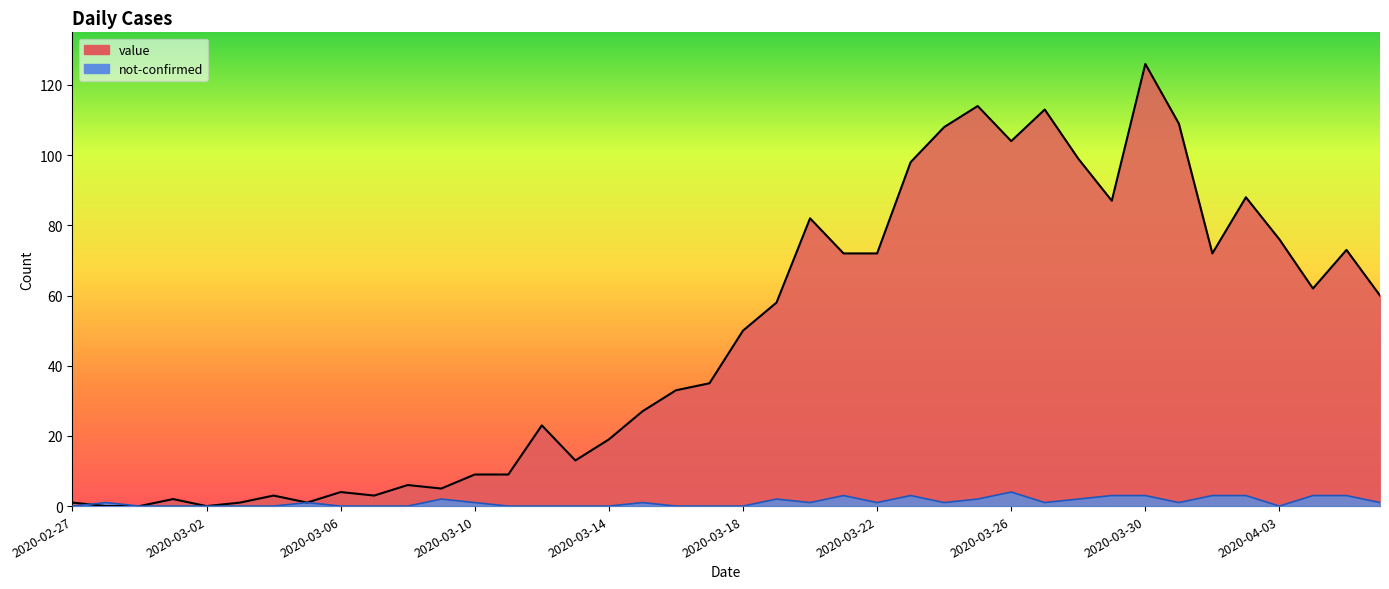

Which series has the largest total across all categories?

value